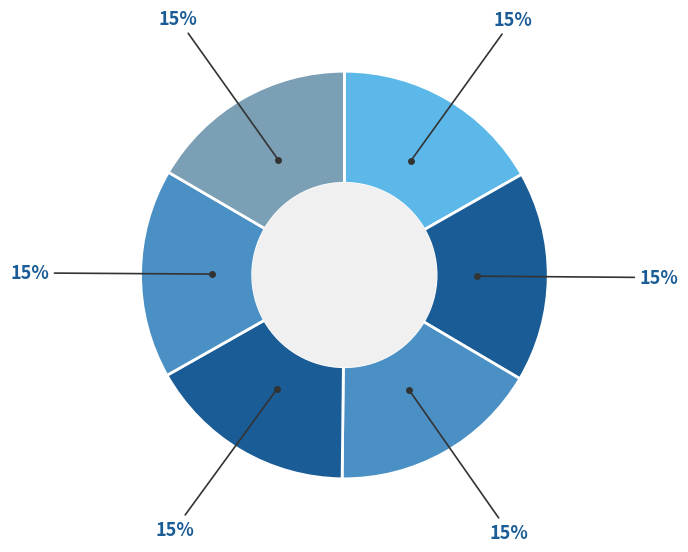

How many segments does this pie chart have?

6